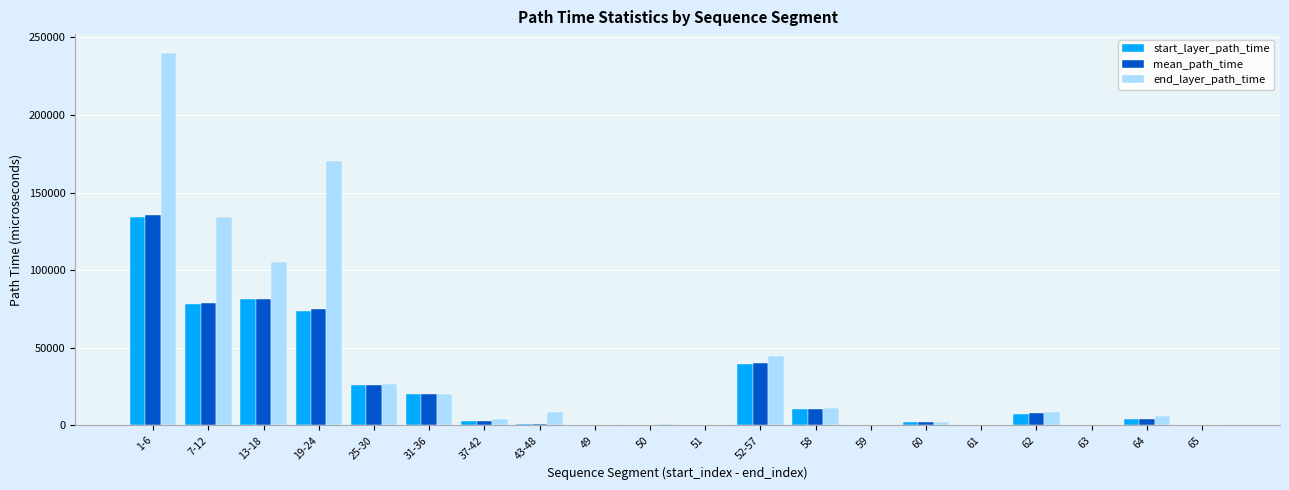

Between 7-12 and 60, which series saw the biggest shift?

end_layer_path_time